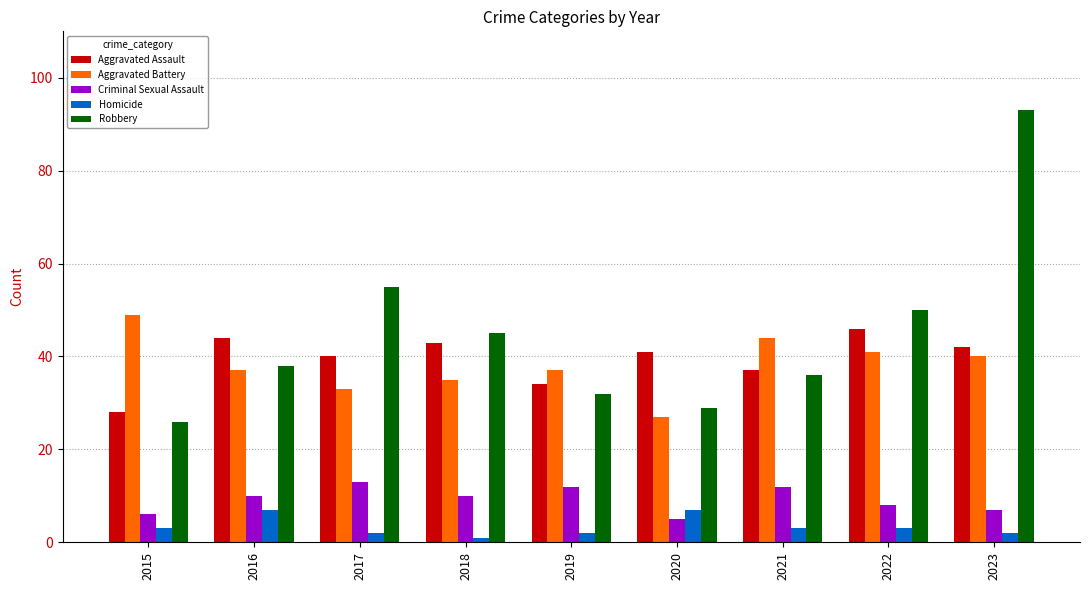

Is the value of Aggravated Assault at 2017 greater than the value of Homicide at 2023?

Yes